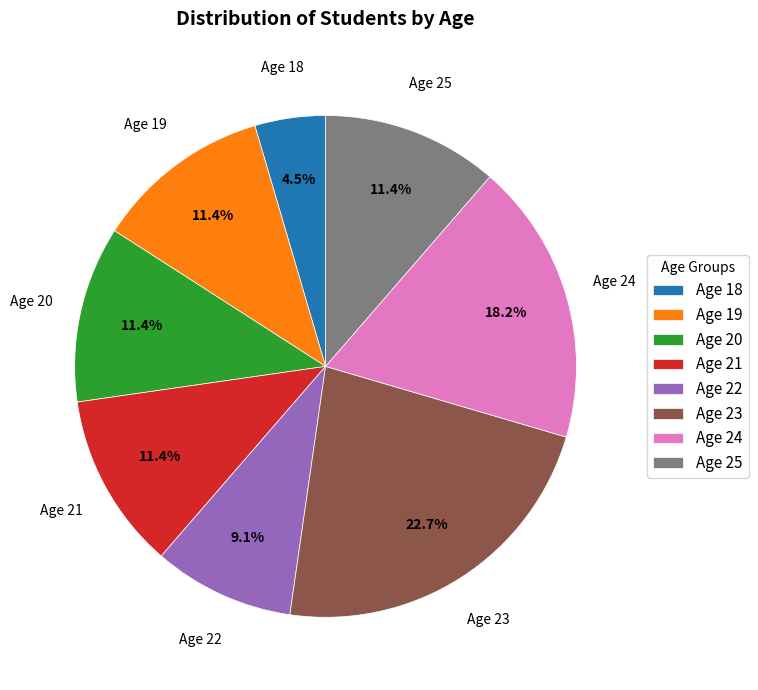

Approximately how many times larger is the value at Age 21 compared to Age 23?

0.5